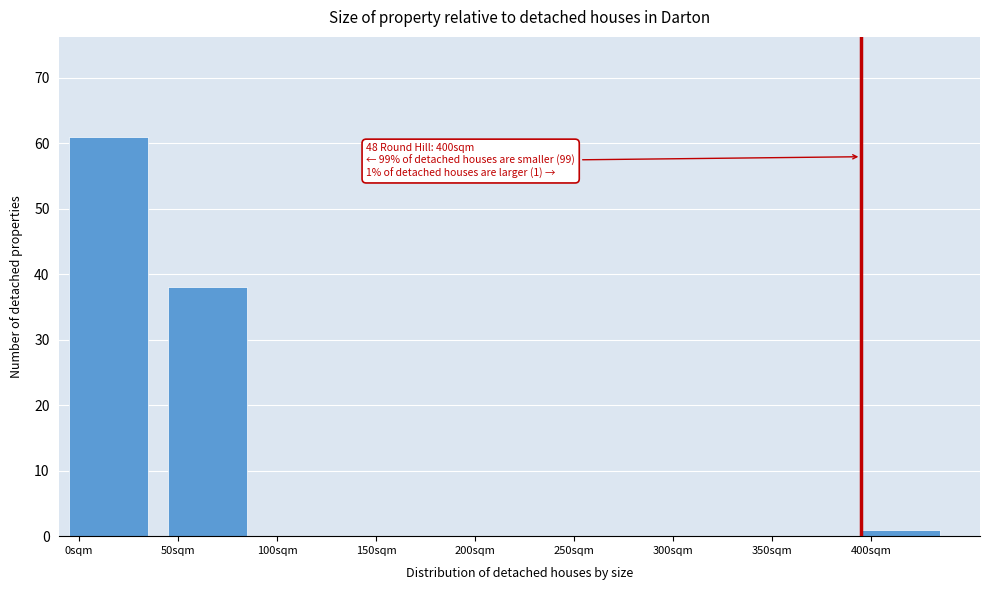

Reading right to left, extract all data points from this chart.

400sqm=1	350sqm=0	300sqm=0	250sqm=0	200sqm=0	150sqm=0	100sqm=0	50sqm=38	0sqm=61